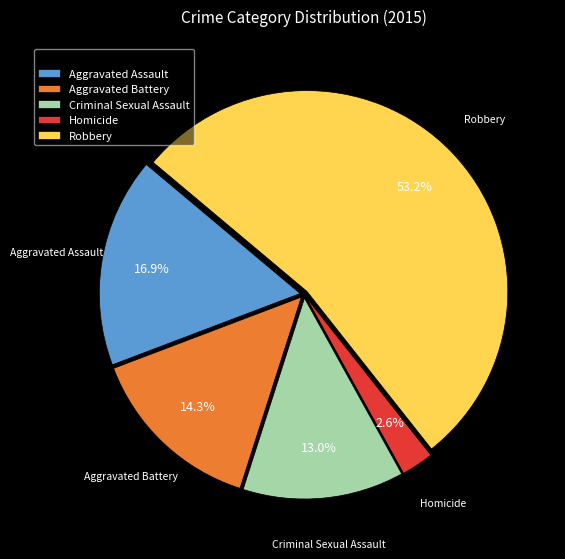

How many segments does this pie chart have?

5